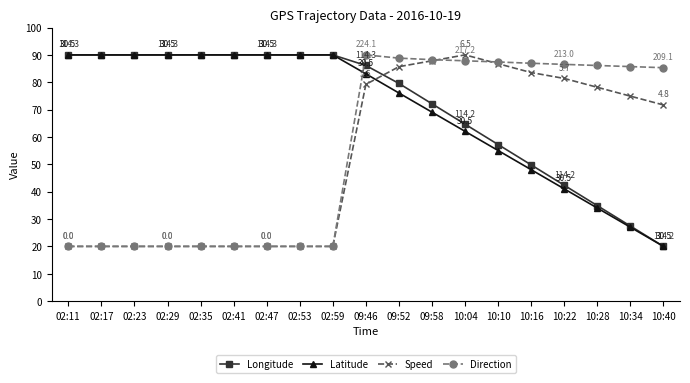

Reading left to right, extract all data points from this chart.

Longitude: 02:11=90.0	02:17=90.0	02:23=90.0	02:29=90.0	02:35=90.0	02:41=90.0	02:47=90.0	02:53=90.0	02:59=90.0	09:46=86.1	09:52=79.6	09:58=72.1	10:04=64.7	10:10=57.2	10:16=49.8	10:22=42.3	10:28=34.9	10:34=27.4	10:40=20.0
Latitude: 02:11=90.0	02:17=90.0	02:23=90.0	02:29=90.0	02:35=90.0	02:41=90.0	02:47=90.0	02:53=90.0	02:59=90.0	09:46=83.1	09:52=76.1	09:58=69.1	10:04=62.0	10:10=55.0	10:16=48.0	10:22=41.0	10:28=34.0	10:34=27.0	10:40=20.0
Speed: 02:11=20.0	02:17=20.0	02:23=20.0	02:29=20.0	02:35=20.0	02:41=20.0	02:47=20.0	02:53=20.0	02:59=20.0	09:46=79.2	09:52=85.7	09:58=87.8	10:04=90.0	10:10=86.8	10:16=83.5	10:22=81.4	10:28=78.2	10:34=74.9	10:40=71.7
Direction: 02:11=20.0	02:17=20.0	02:23=20.0	02:29=20.0	02:35=20.0	02:41=20.0	02:47=20.0	02:53=20.0	02:59=20.0	09:46=90.0	09:52=88.8	09:58=88.3	10:04=87.8	10:10=87.4	10:16=86.9	10:22=86.5	10:28=86.1	10:34=85.7	10:40=85.3